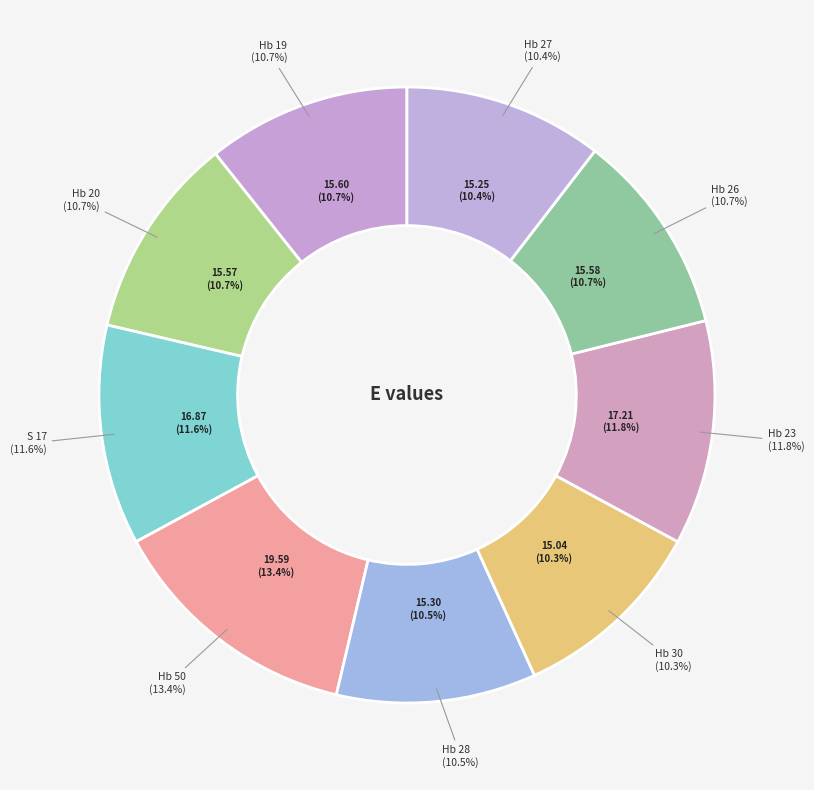

Does Hb 27 represent more than half of the total?

No